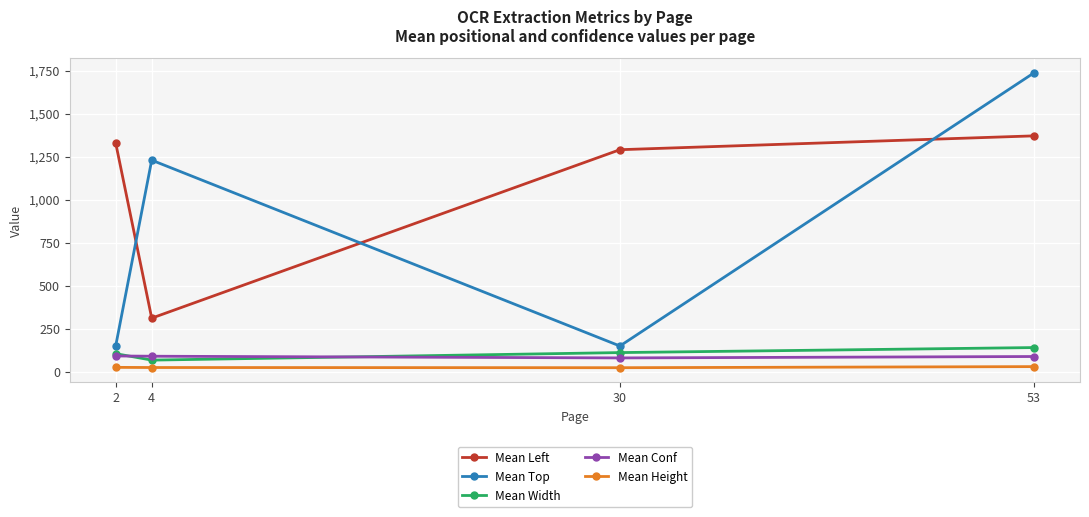

What is the minimum value for Mean Top?

150.8